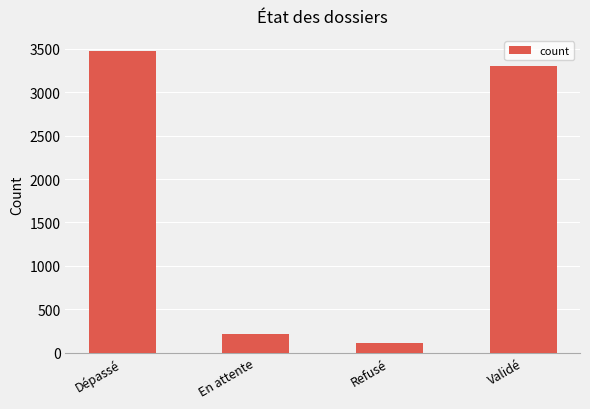

Rank the categories by value from highest to lowest.

Dépassé, Validé, En attente, Refusé